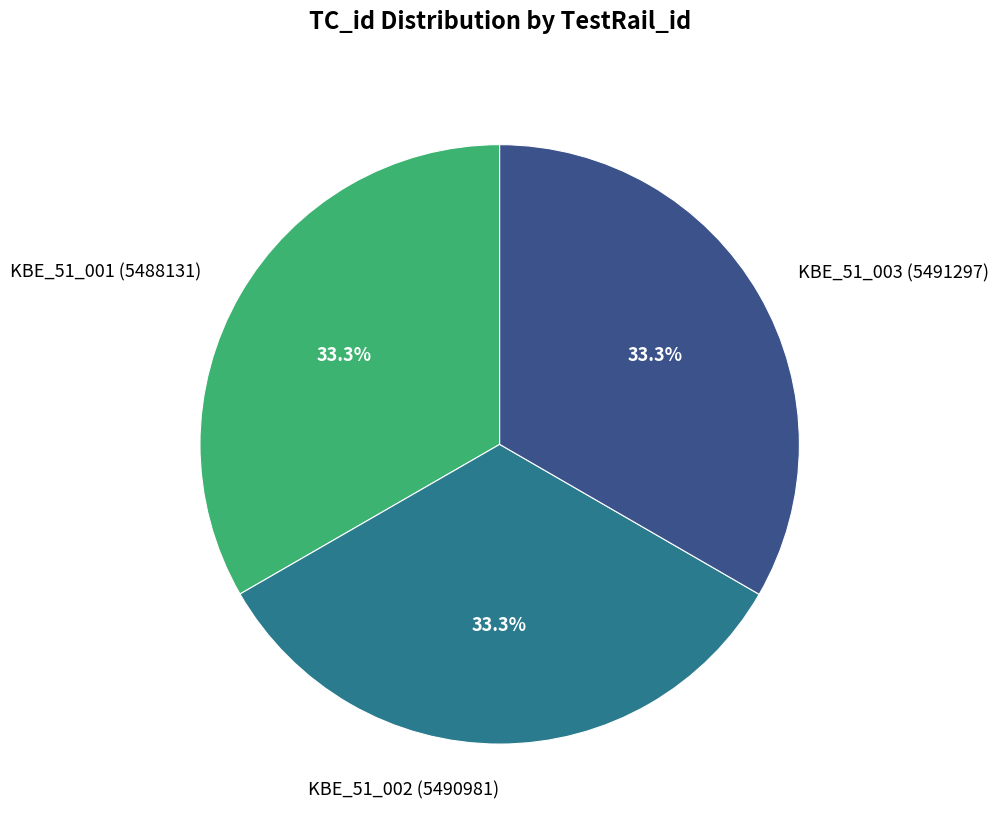

What percentage is the KBE_51_001 slice, to the nearest percent?

33%